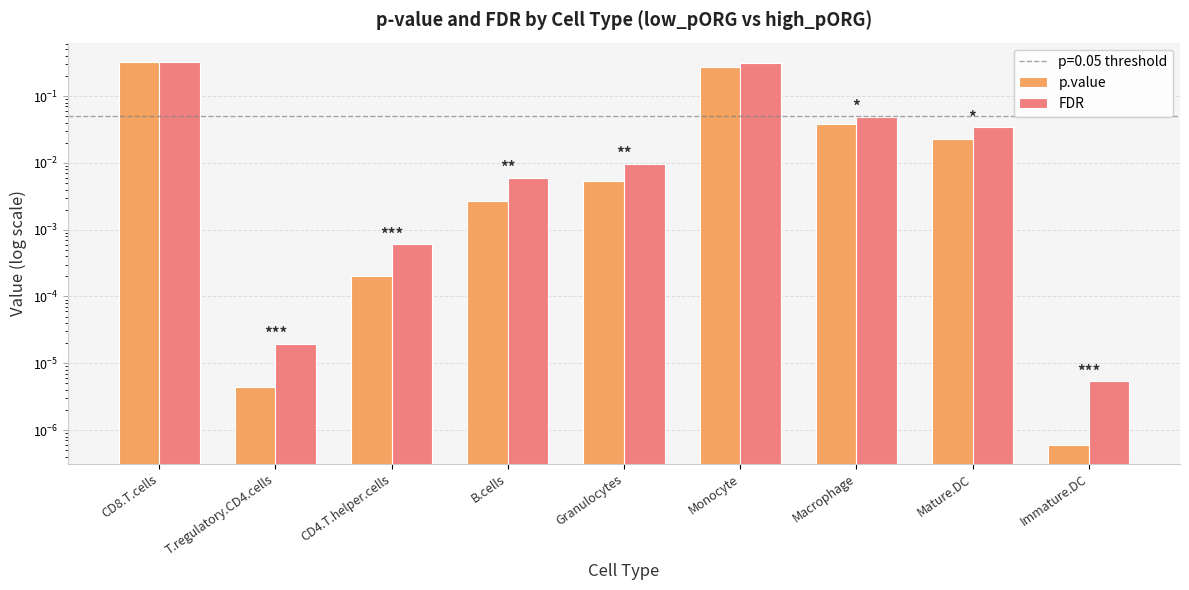

List the labels in order of p.value value, smallest first.

Immature.DC, T.regulatory.CD4.cells, CD4.T.helper.cells, B.cells, Granulocytes, Mature.DC, Macrophage, Monocyte, CD8.T.cells